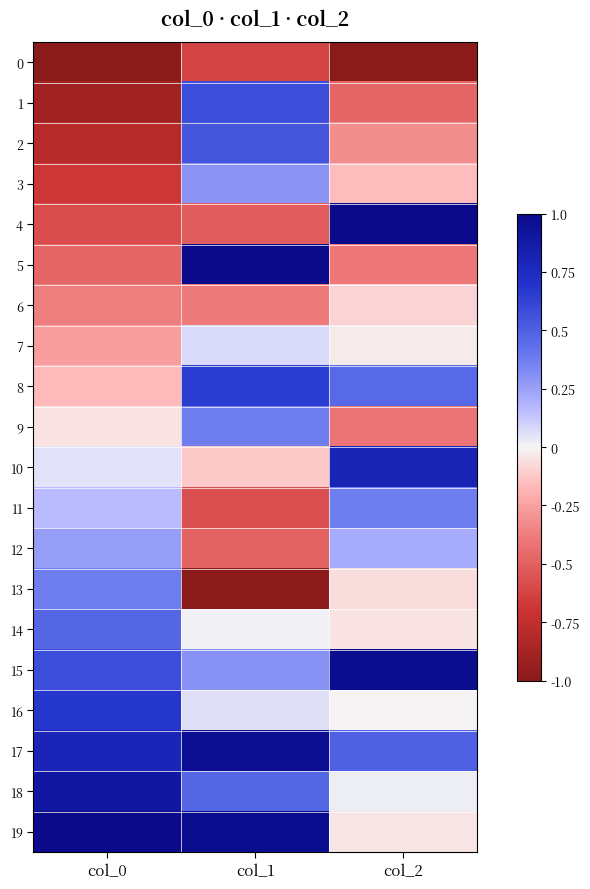

Between col_0 and col_2, which is larger?

col_0